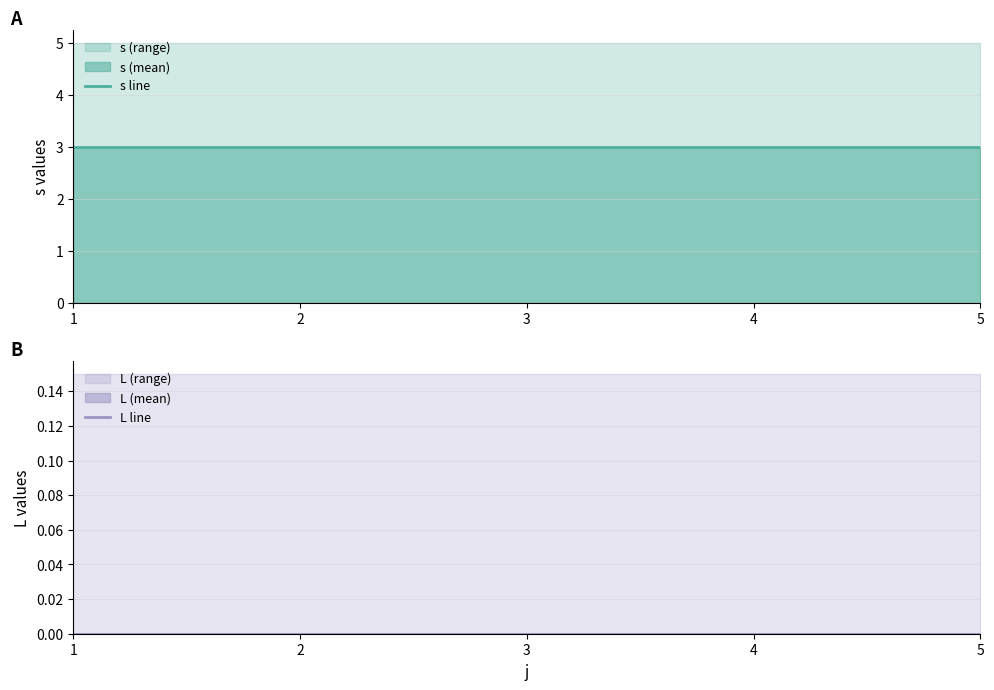

Reading left to right, transcribe all the data shown in this chart.

s line: 3	3	3	3	3
L line: 0	0	0	0	0